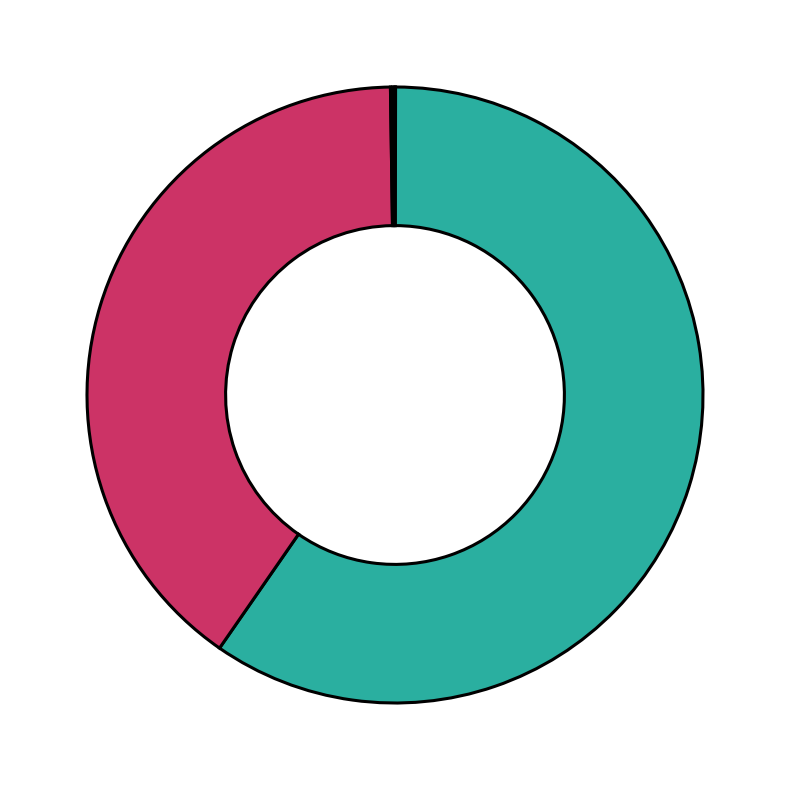

Is there a majority slice in this chart?

Yes